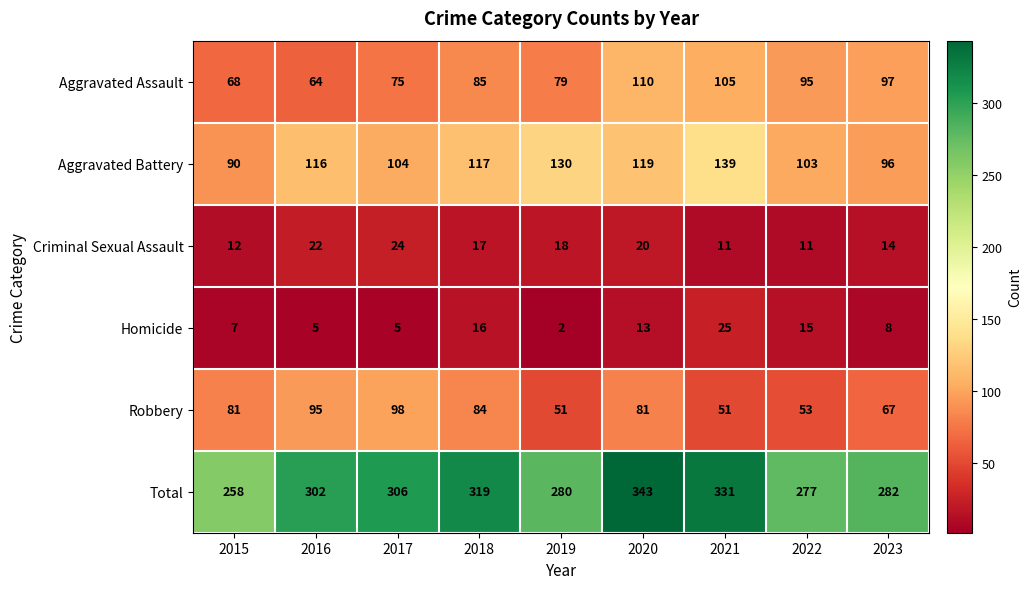

Which category has the lowest value across all series?

2019